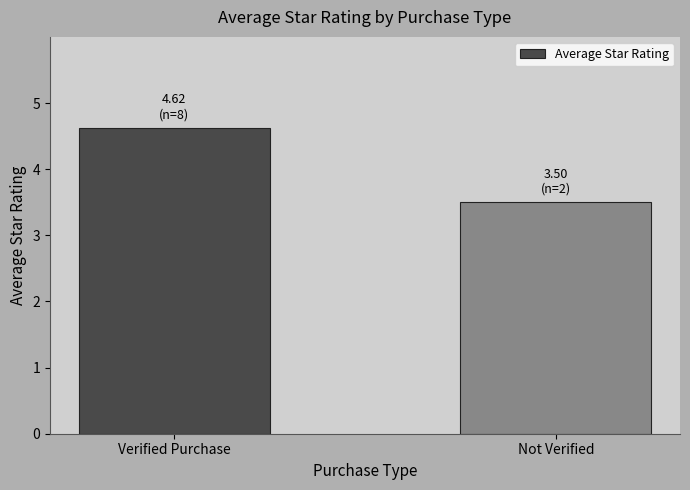

Are the bars horizontal?

No